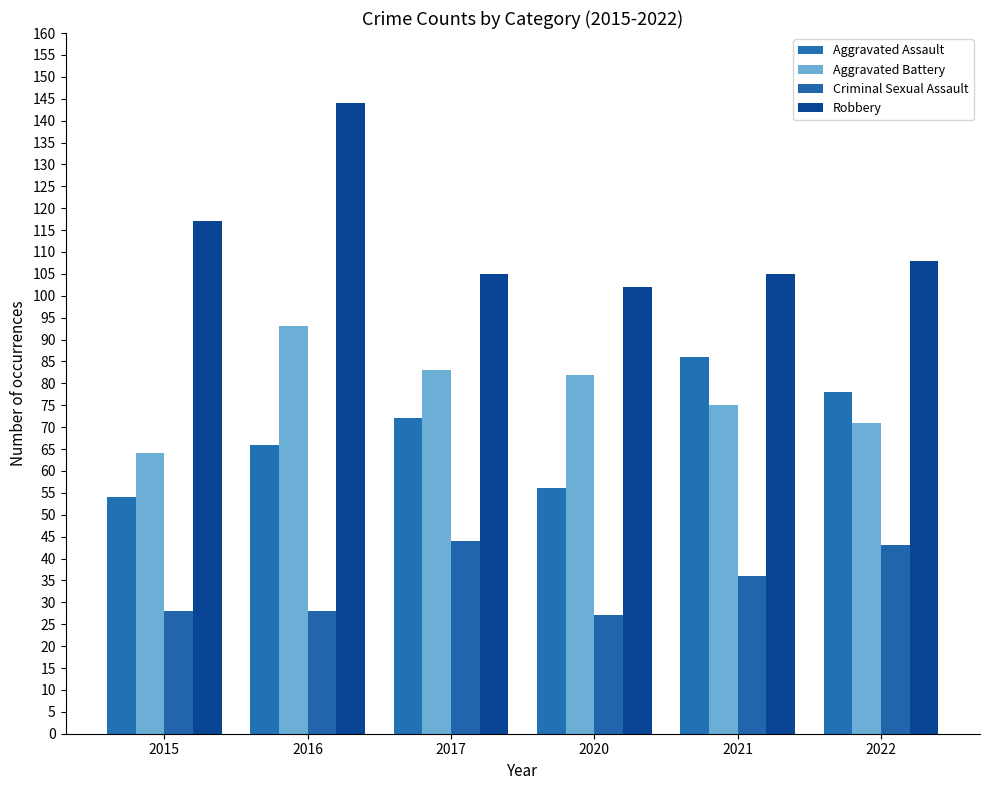

What is the difference between the second highest and minimum values in the Robbery series?

15